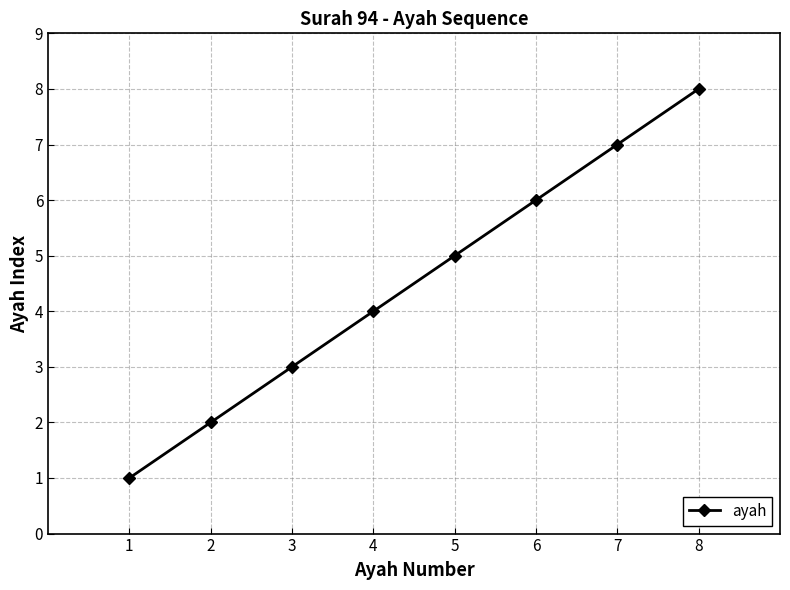

The value at 5 is 5. True or false?

True